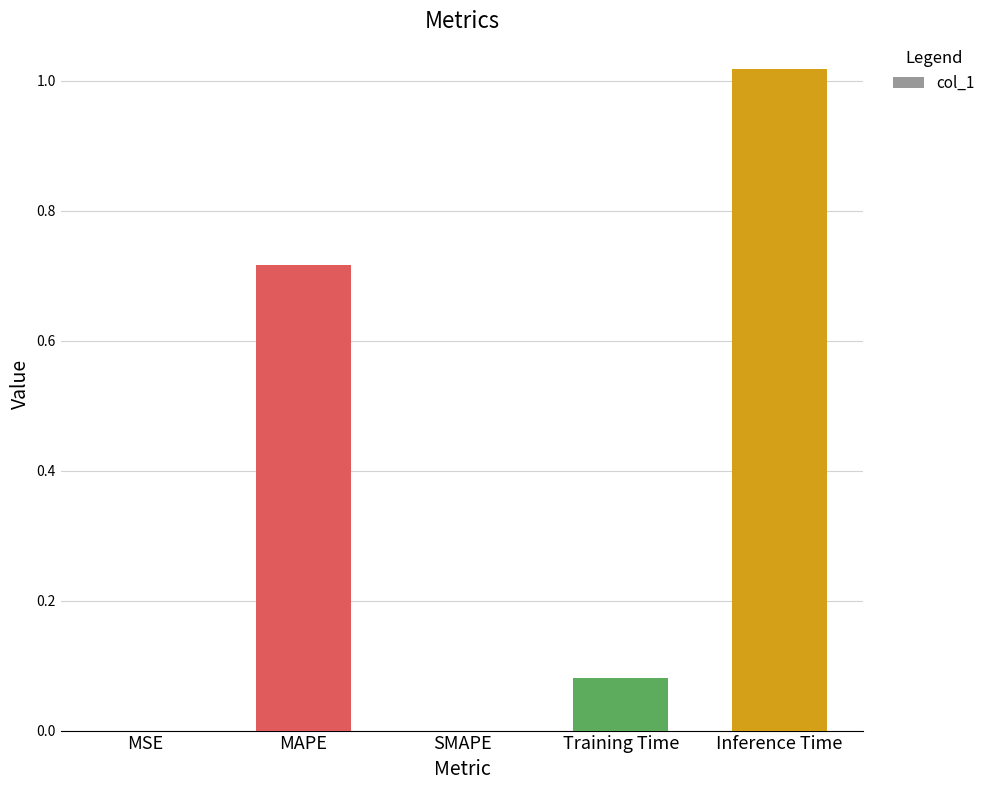

True or false: the data shows 0.0 at MSE.

True